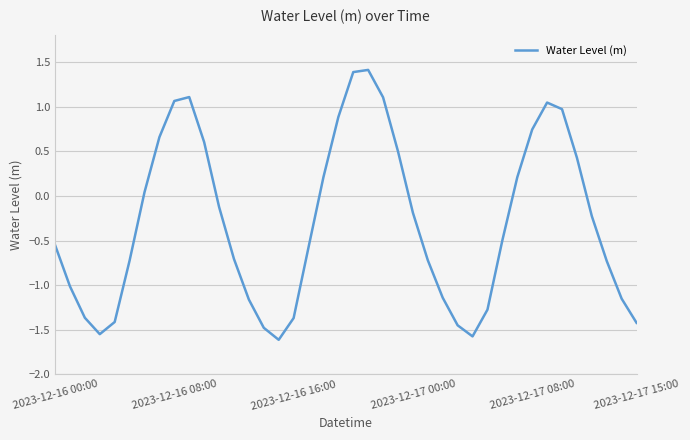

True or false: there are more than 2 points higher than both neighbors.

True